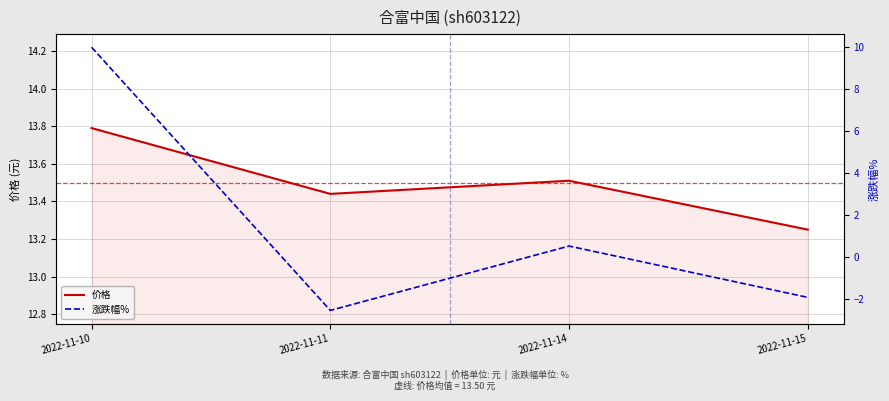

Between 2022-11-10 and 2022-11-15, which series saw the biggest shift?

涨跌幅%